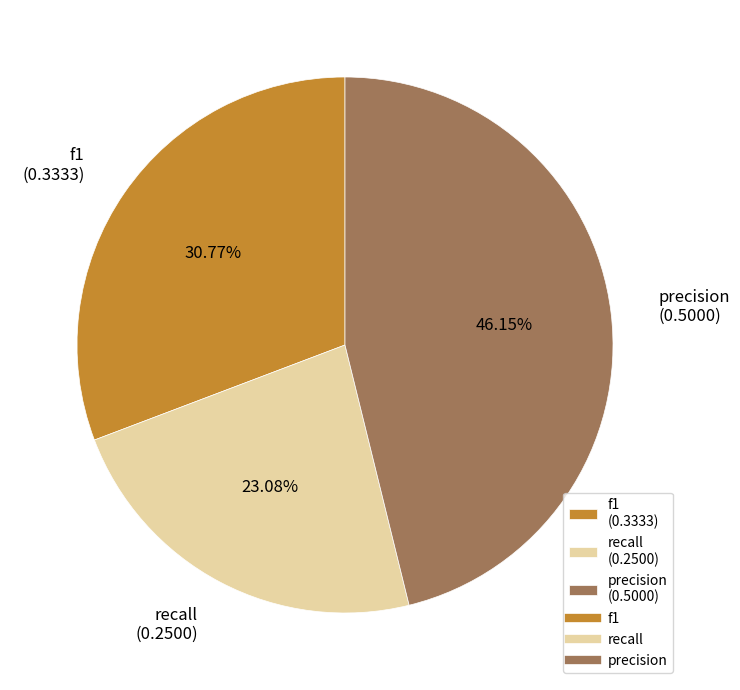

Is f1 the majority of the pie?

No